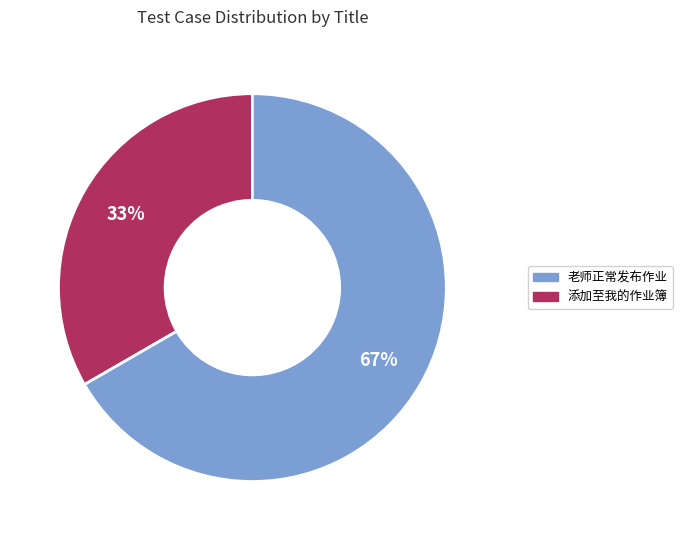

What is the ratio of the value at 老师正常发布作业 to the value at 添加至我的作业簿?

0.5